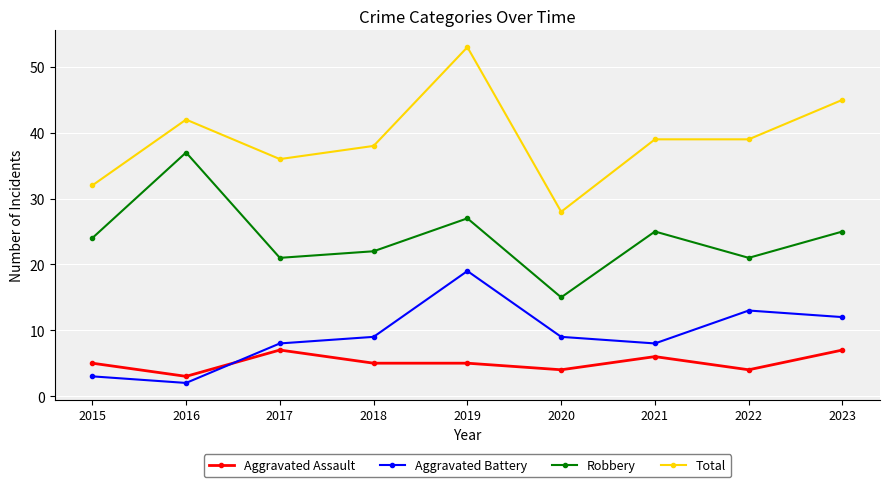

What is the value of the Aggravated Assault point at the 7th from the left?

6